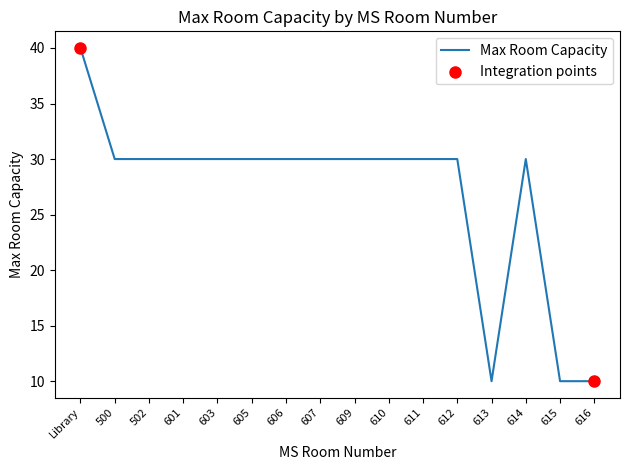

What is the ratio of the value at 614 to the value at 613?

3.0